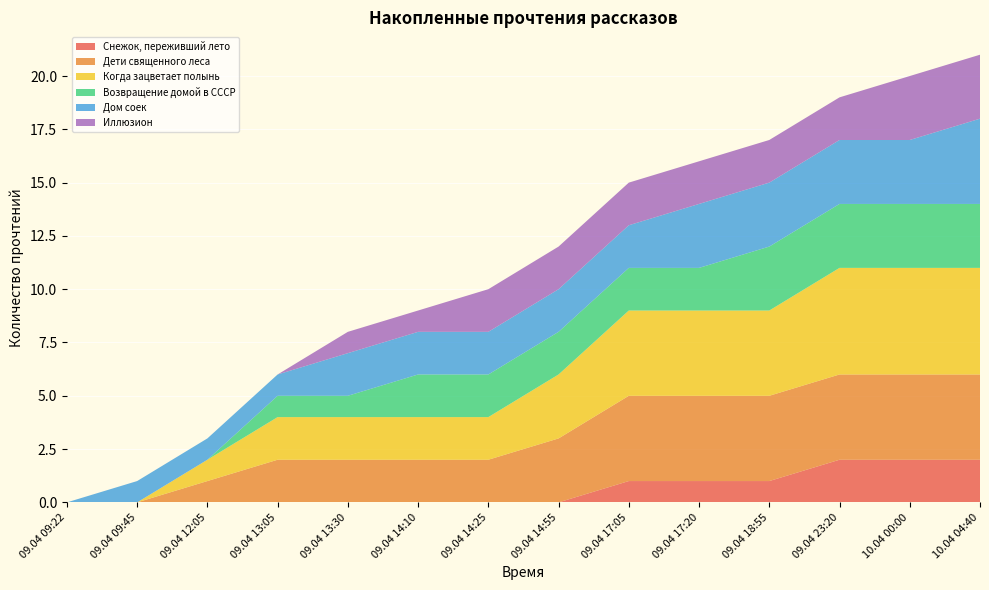

Reading left to right, extract all data points from this chart.

Снежок, переживший лето: 0	0	0	0	0	0	0	0	1	1	1	2	2	2
Дети священного леса: 0	0	1	2	2	2	2	3	4	4	4	4	4	4
Когда зацветает полынь: 0	0	1	2	2	2	2	3	4	4	4	5	5	5
Возвращение домой в СССР: 0	0	0	1	1	2	2	2	2	2	3	3	3	3
Дом соек: 0	1	1	1	2	2	2	2	2	3	3	3	3	4
Иллюзион: 0	0	0	0	1	1	2	2	2	2	2	2	3	3